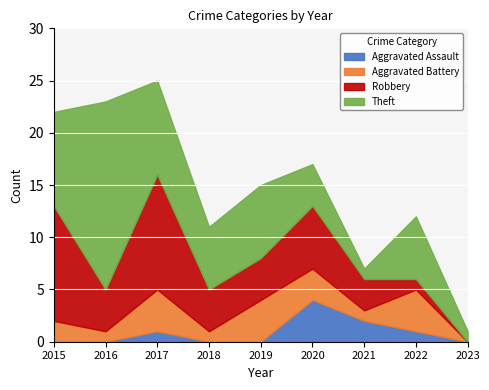

What is the total value across all series at 2019?

15